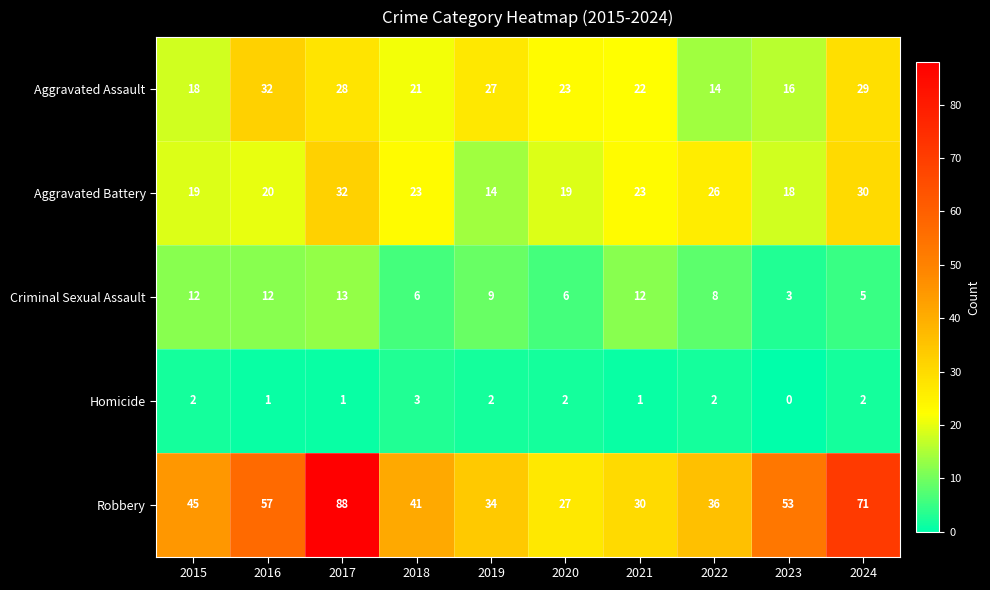

Which series has the largest total across all categories?

Robbery